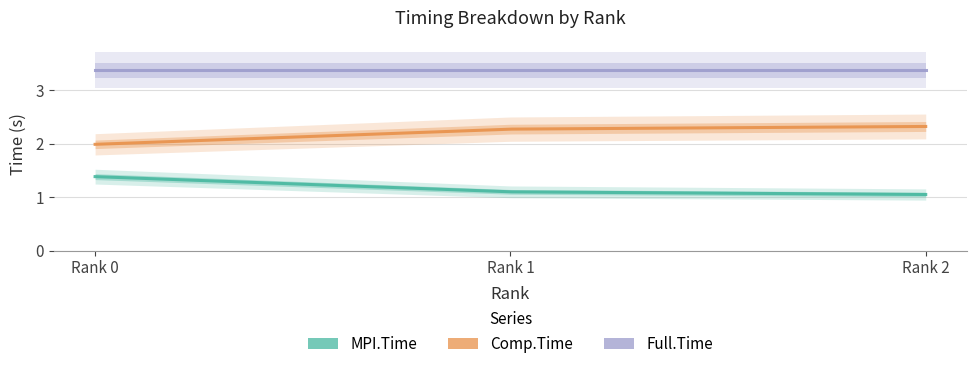

What is the value of the Full.Time point at the 2nd from the left?

3.4